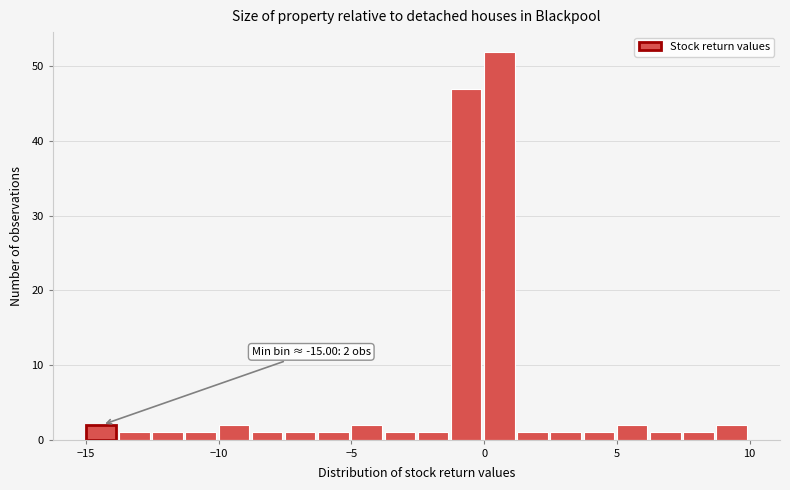

Around what value on the x-axis is the tallest bar? Give the approximate position of its centre, as read against the axis.

0.5